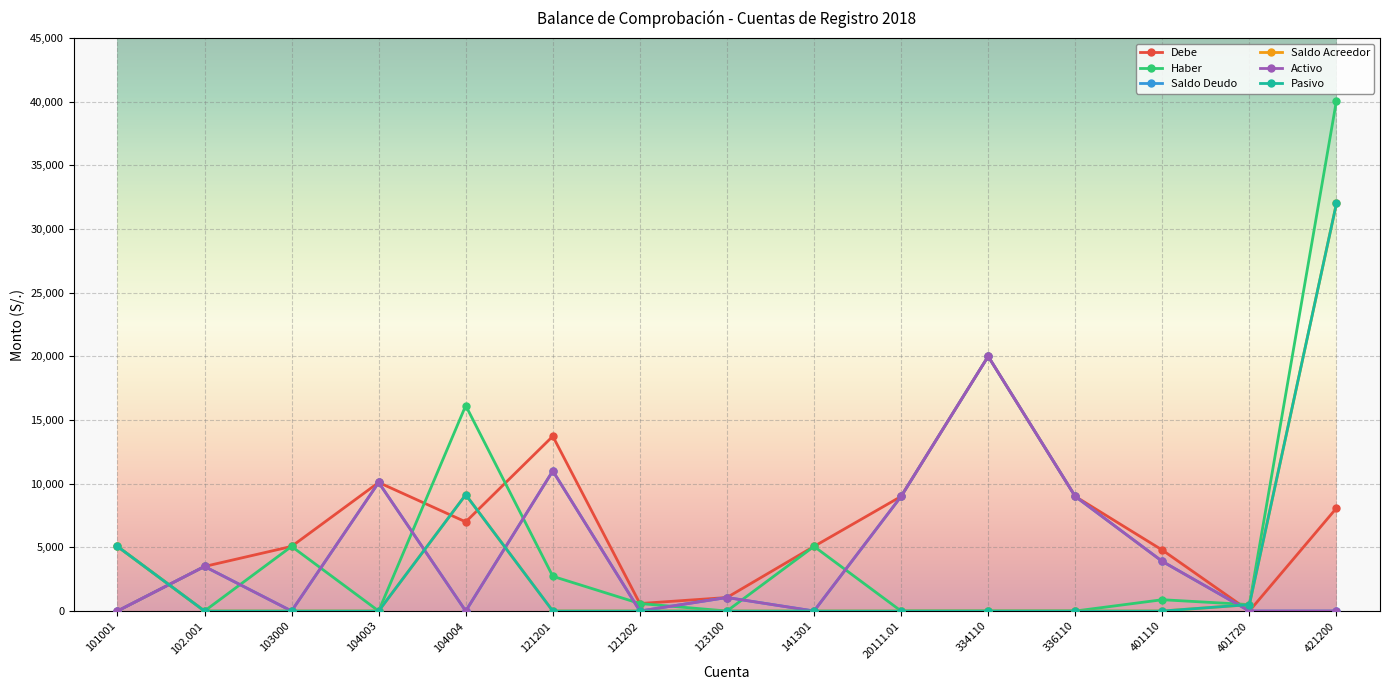

What is the average value of the Haber series?

5076.7